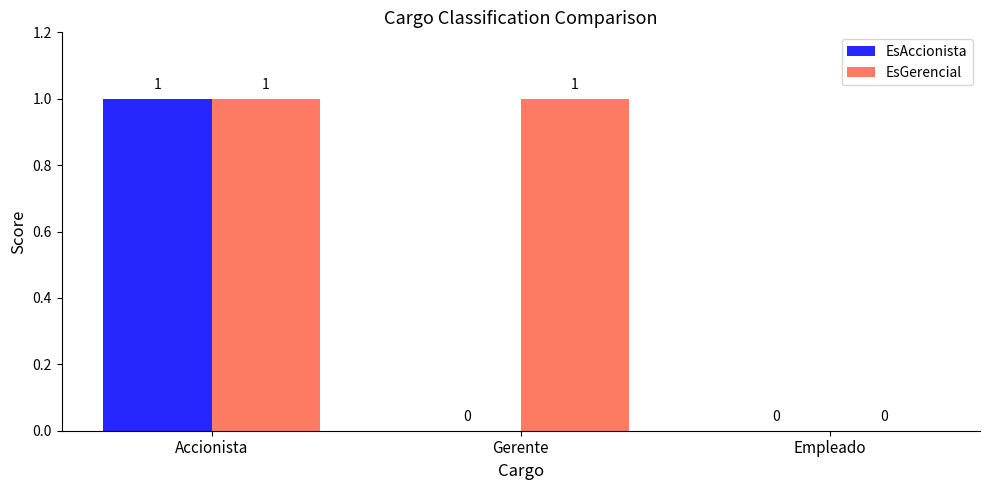

At which category is the sum across all series the highest?

Accionista